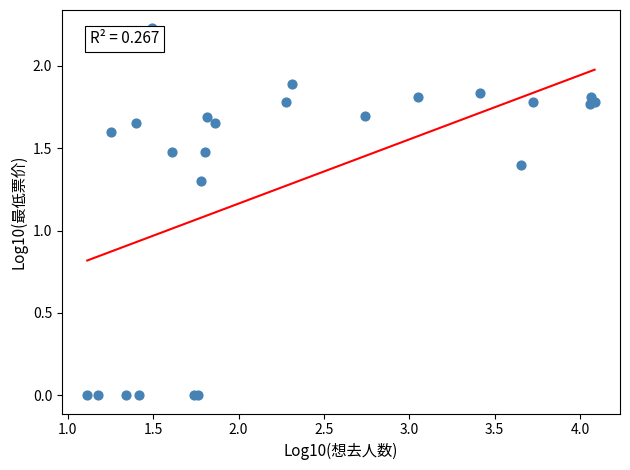

What Y value in the scatter plot is closest to 1?

1.3